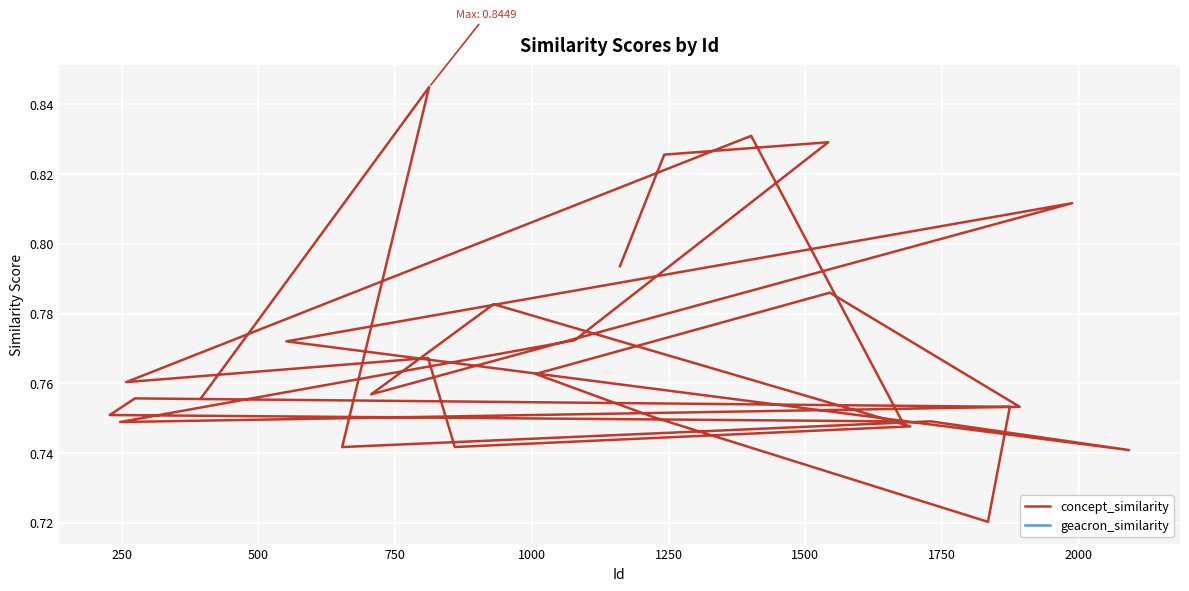

What is the value of the concept_similarity point at the 11th from the left?

0.7